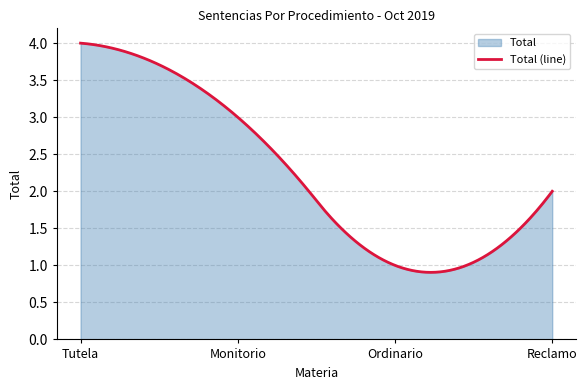

Reading right to left, list all the values displayed in this chart.

Reclamo=2	Ordinario=1	Monitorio=3	Tutela=4